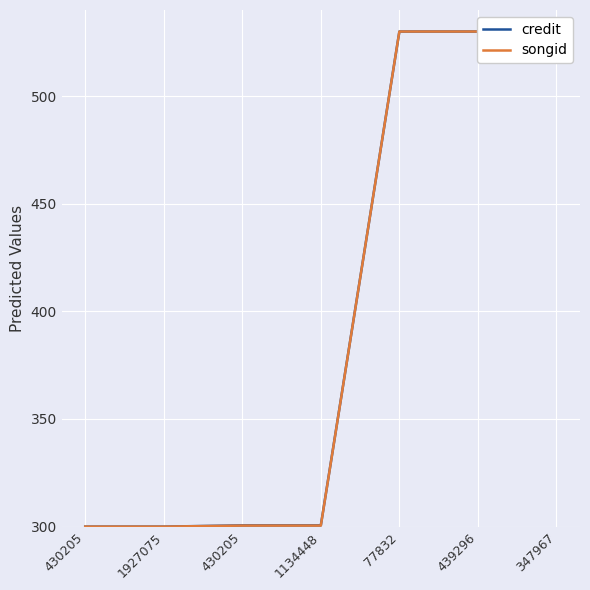

At which category is the sum across all series the highest?

77832